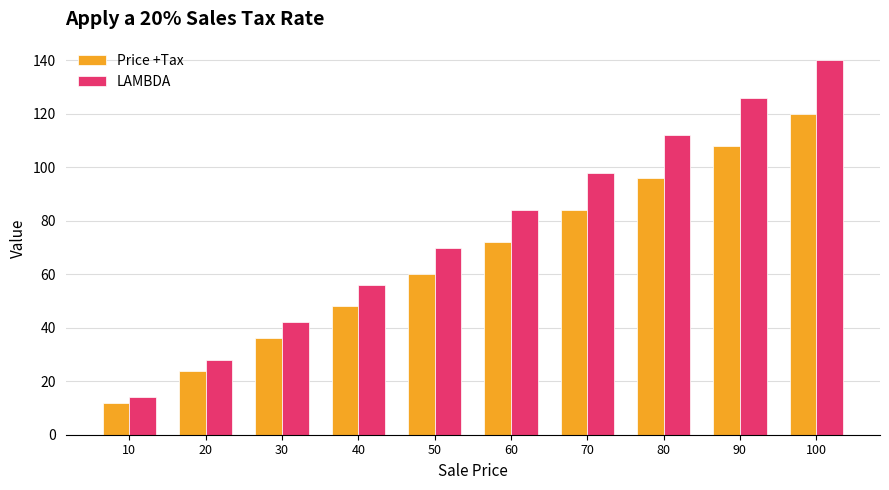

Which series has the largest total across all categories?

LAMBDA